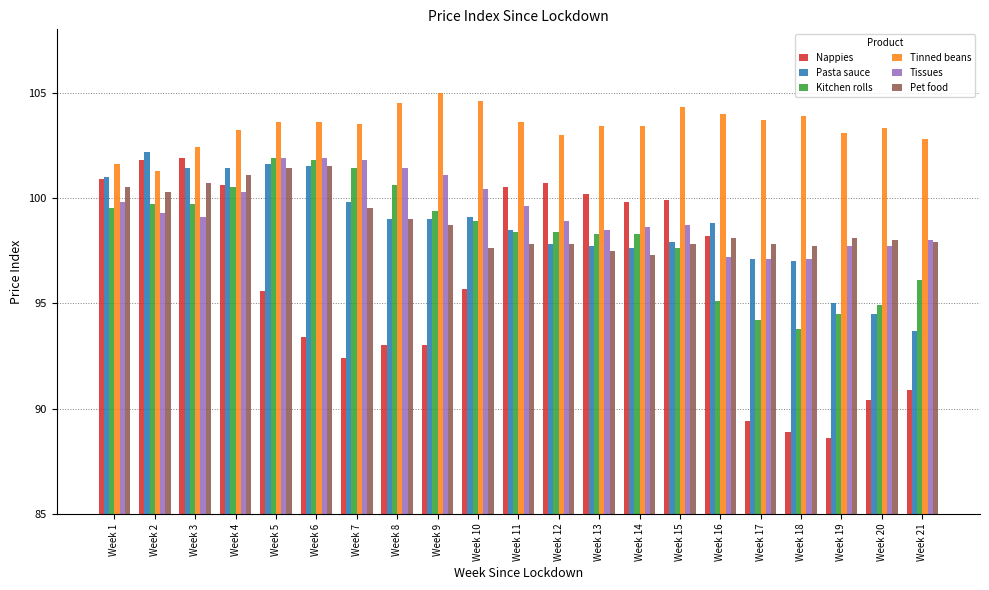

What is the value of the Tissues bar at the 6th from the left?

101.9